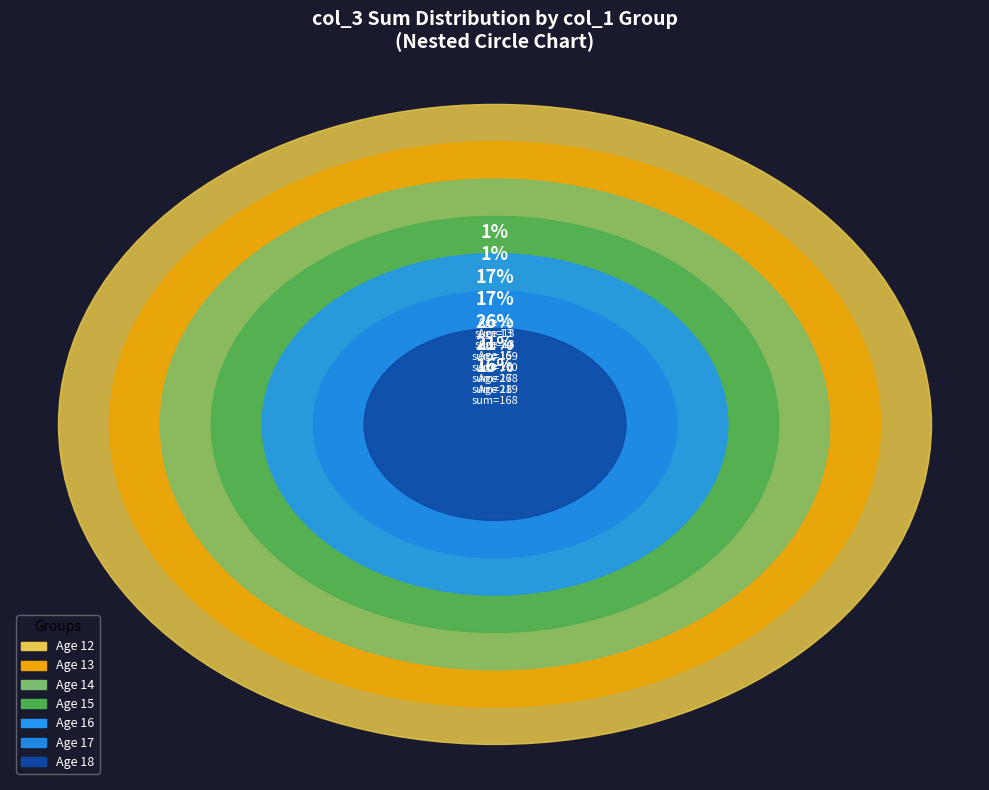

What percentage is the col_1=18 slice, to the nearest percent?

16%